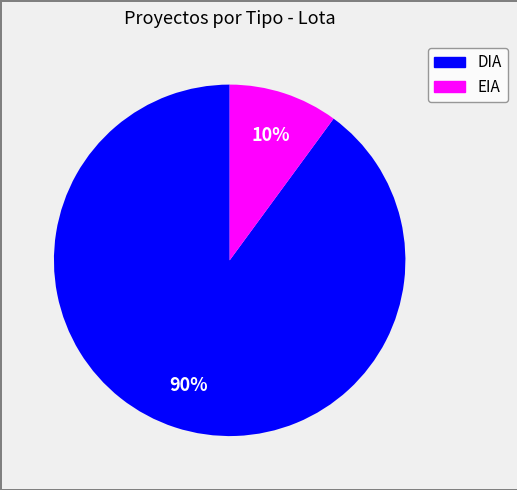

What is the largest slice in the pie chart?

DIA